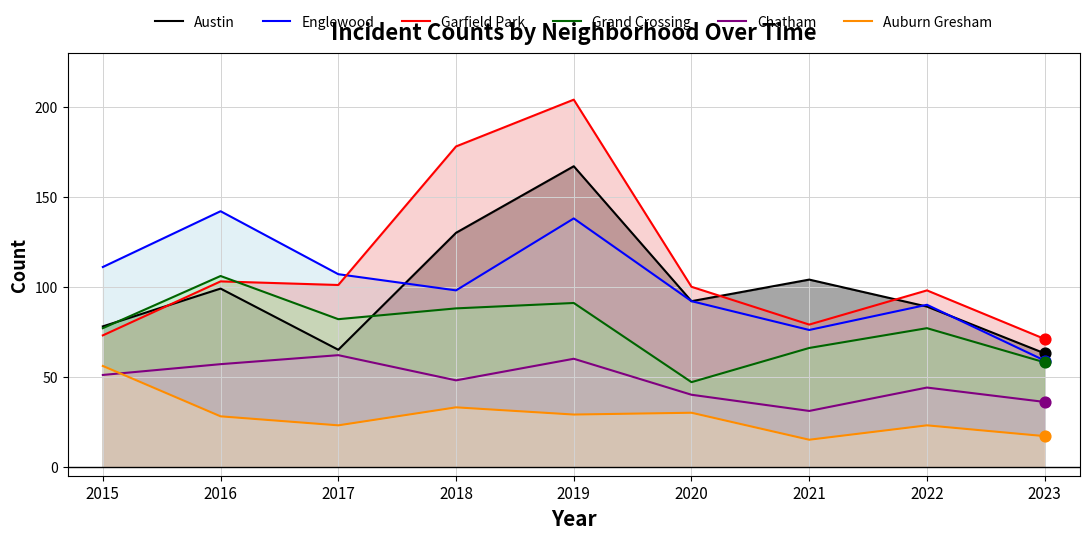

Which series reaches the minimum Y coordinate?

Auburn Gresham